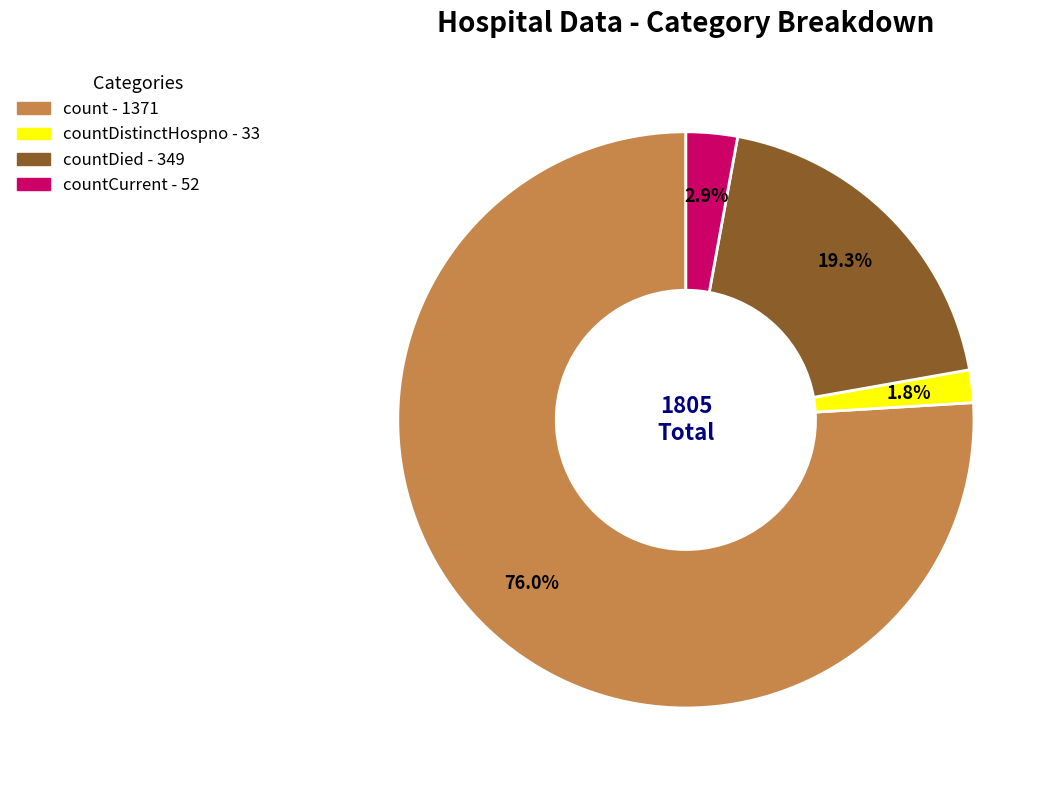

How many segments does this pie chart have?

4